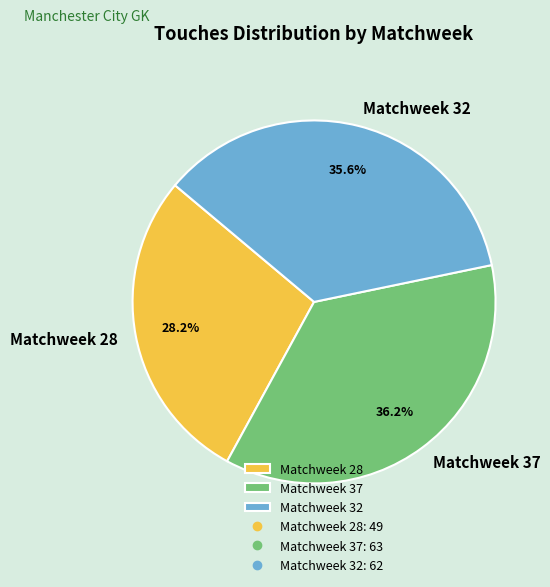

To the nearest percent, what is the difference between the largest and smallest slice percentages?

8%